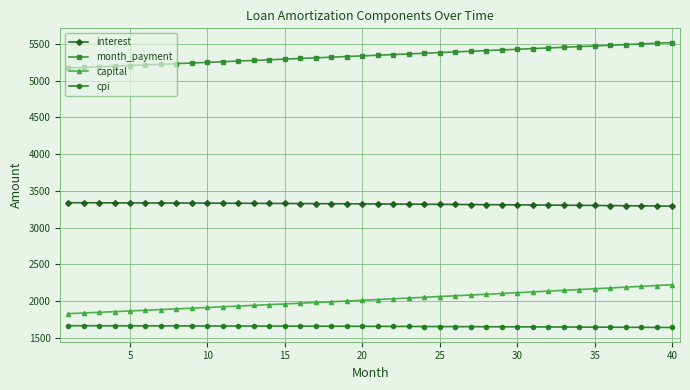

True or false: cpi and month_payment intersect in this chart.

False